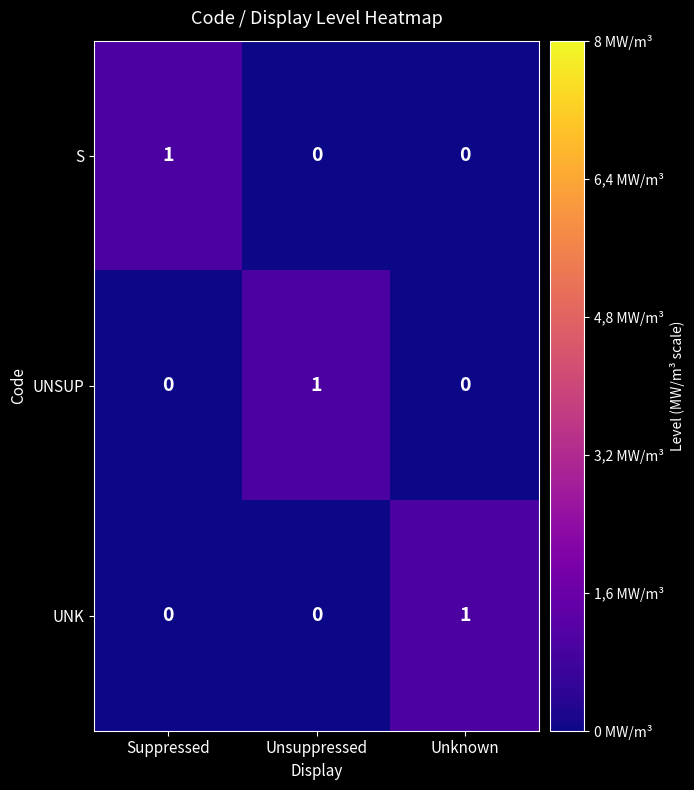

Is the value of UNK at Unknown greater than the value of UNSUP at Suppressed?

Yes